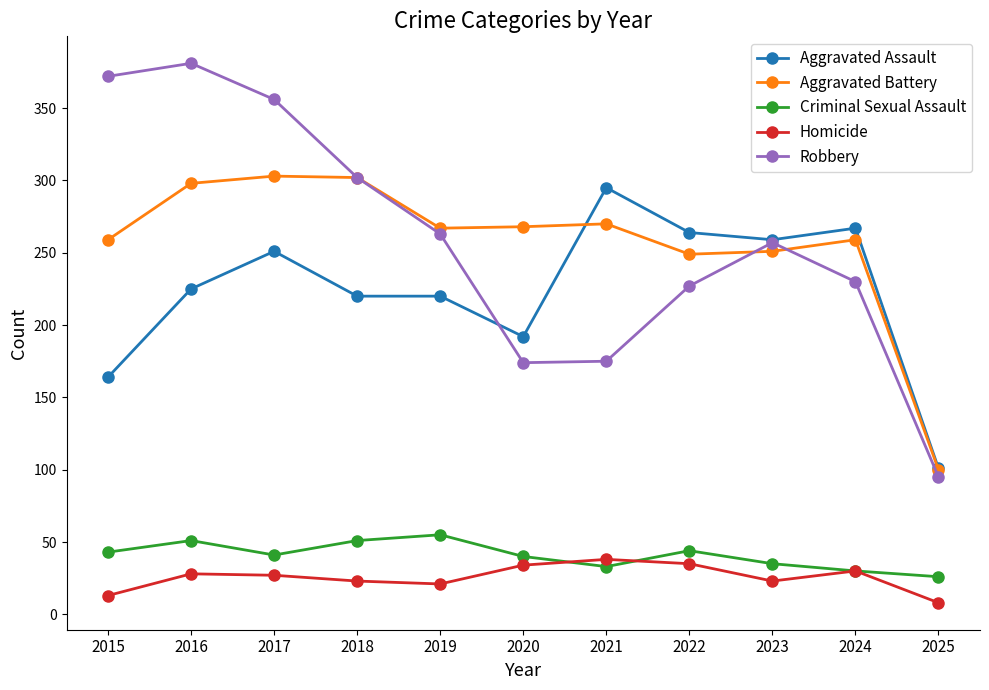

True or false: Criminal Sexual Assault and Robbery cross at least once.

False